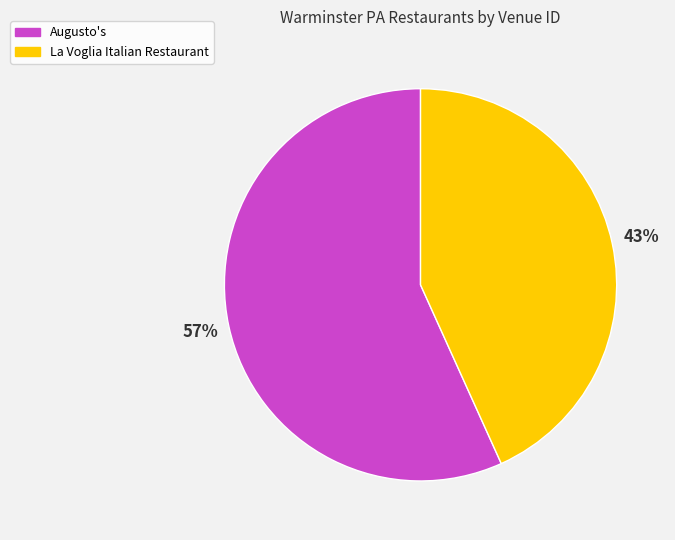

How many slices are in this pie chart?

2